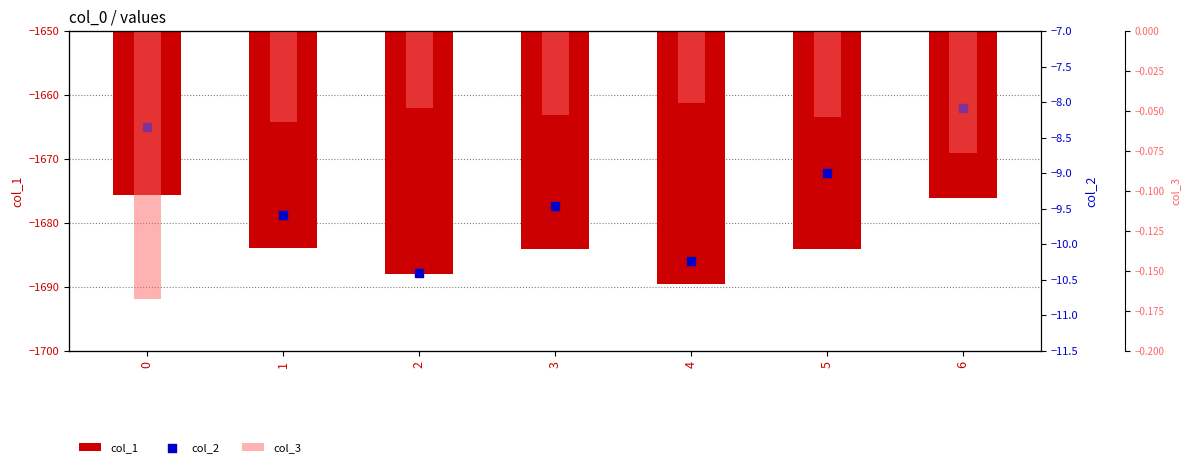

What is the total value across all series at 2?

-1698.4